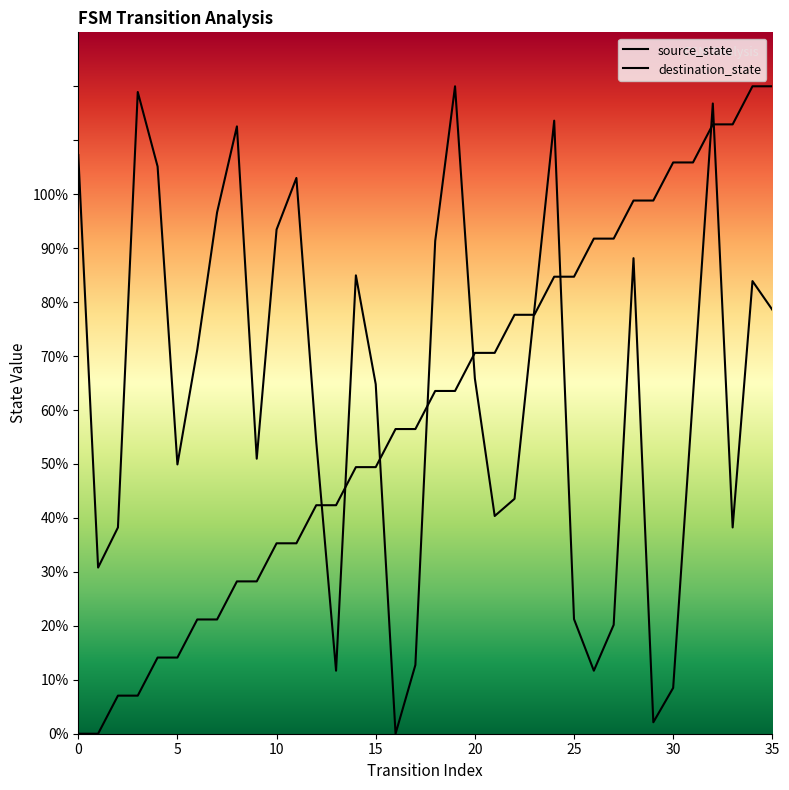

What is the difference between the highest and lowest values at 31?

43.2